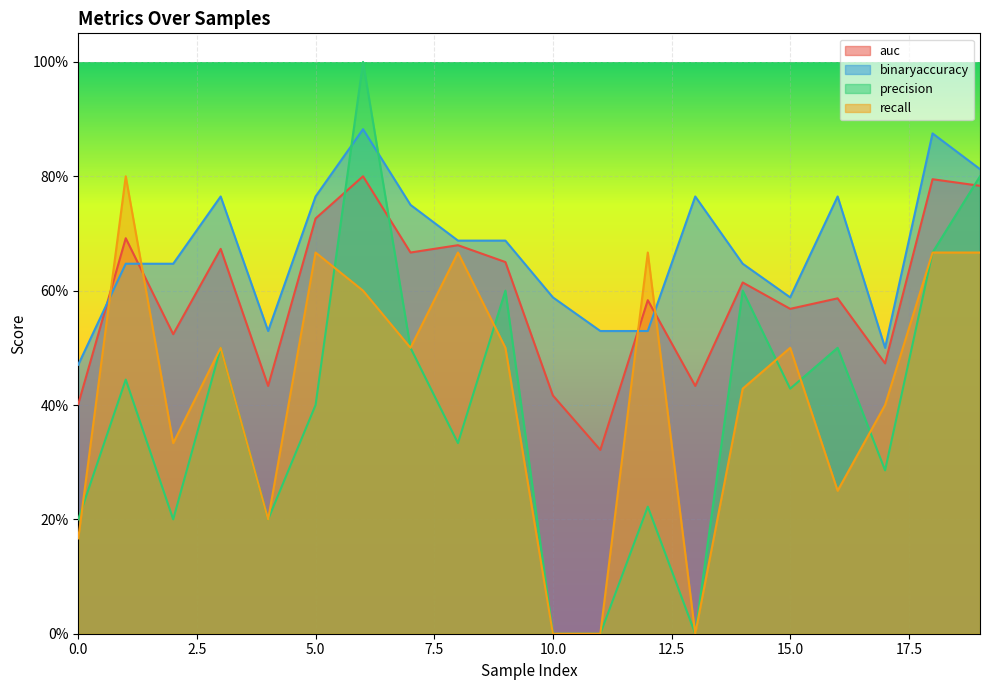

Which series changed the most between 13 and 15?

recall